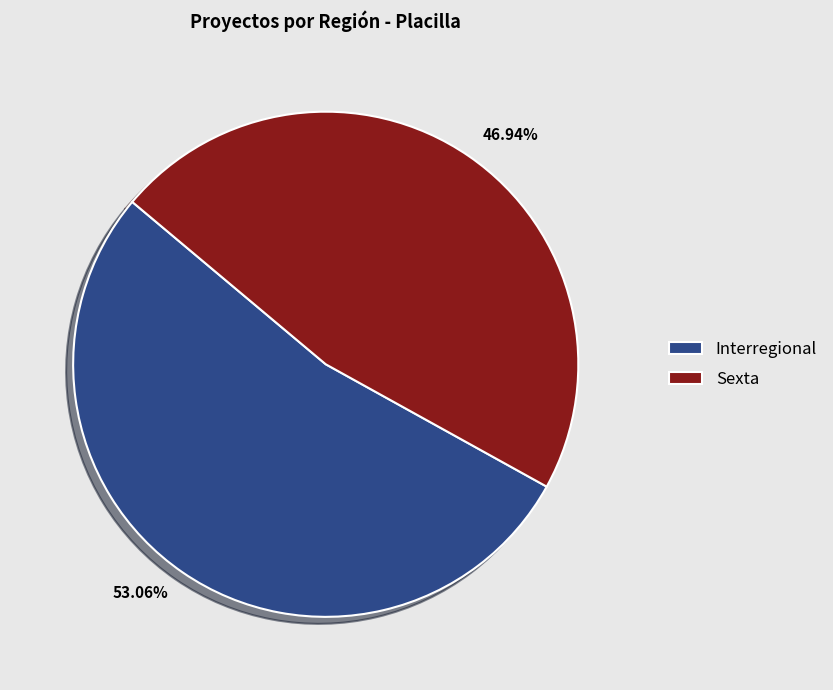

To the nearest percent, what is the difference between the Sexta and Interregional slice percentages?

6%